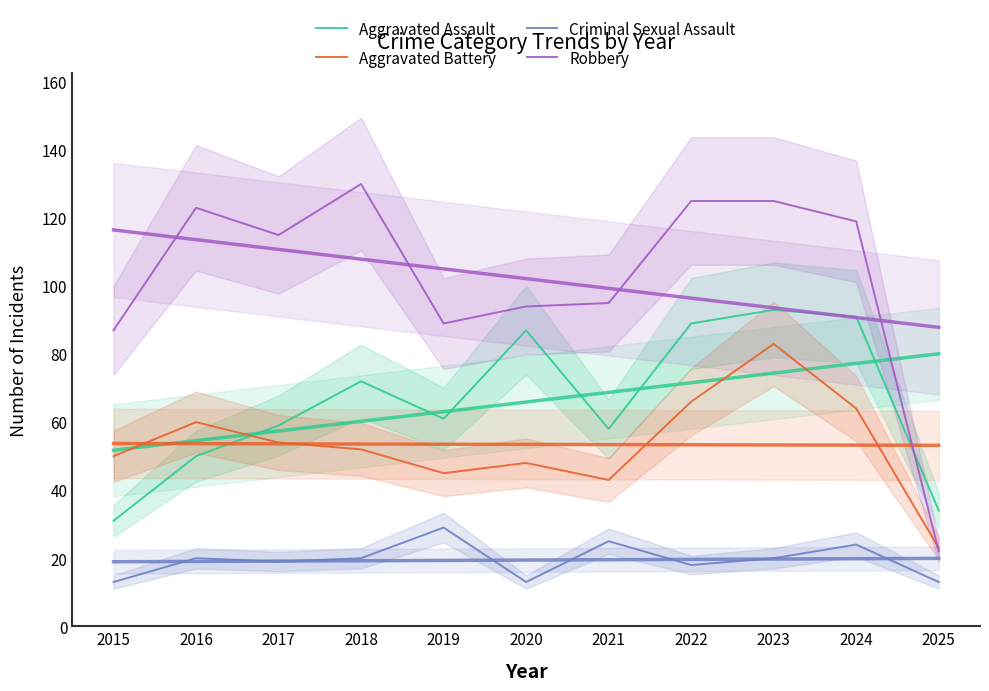

Where do Aggravated Battery and Robbery first cross each other?

2024 and 2025